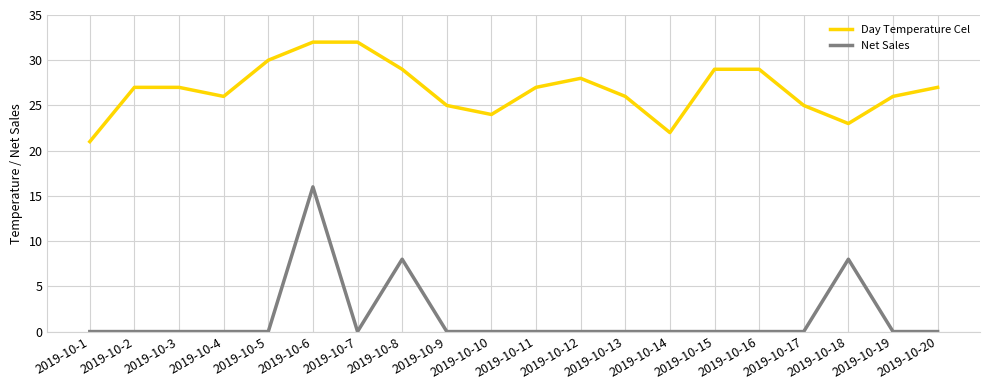

True or false: Day Temperature Cel and Net Sales intersect in this chart.

False